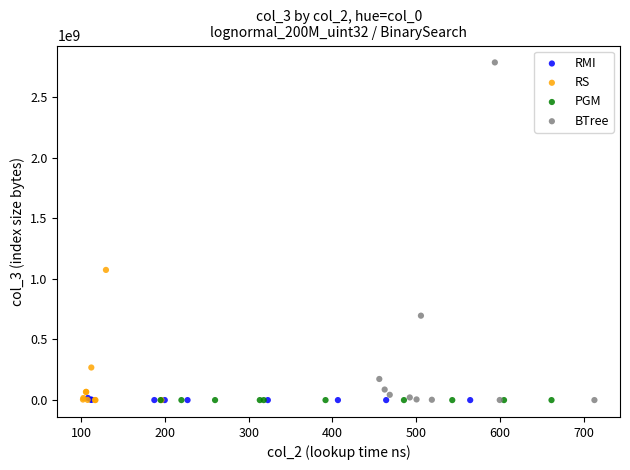

Which series has the widest spread of Y values?

BTree